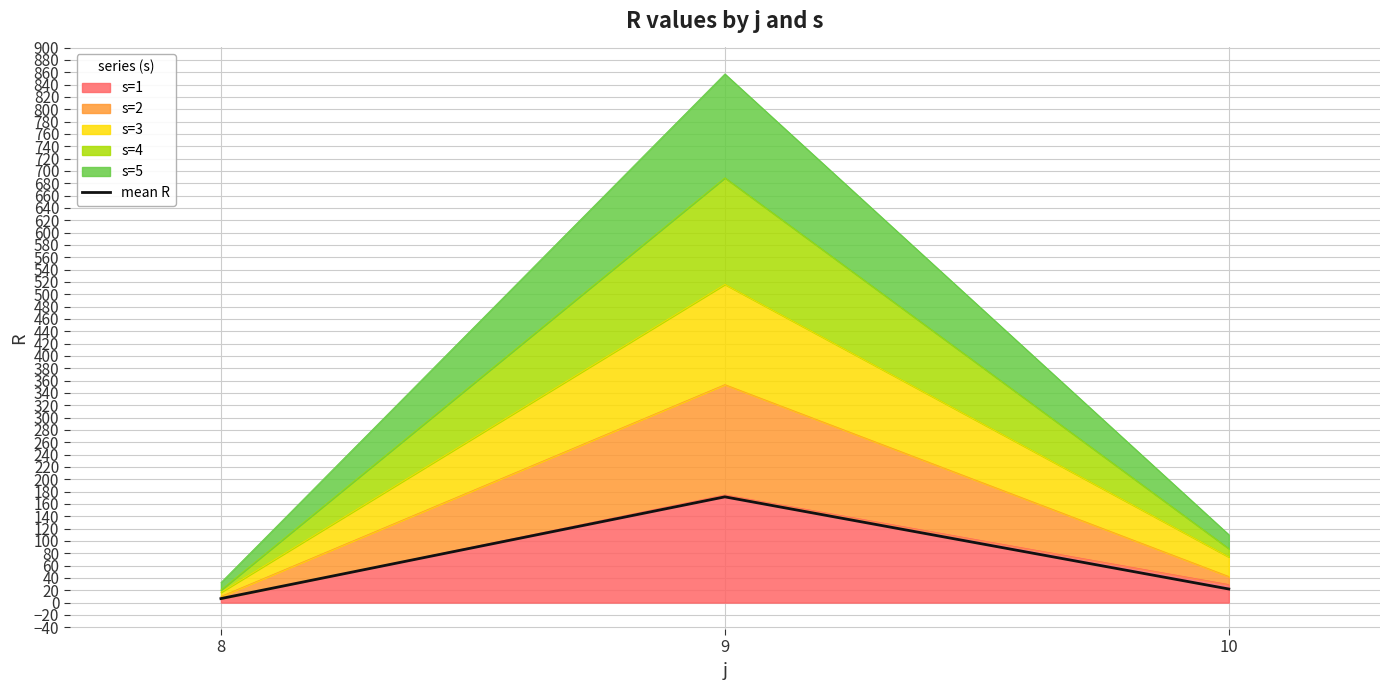

Where is the data nearest to the value 88?

10